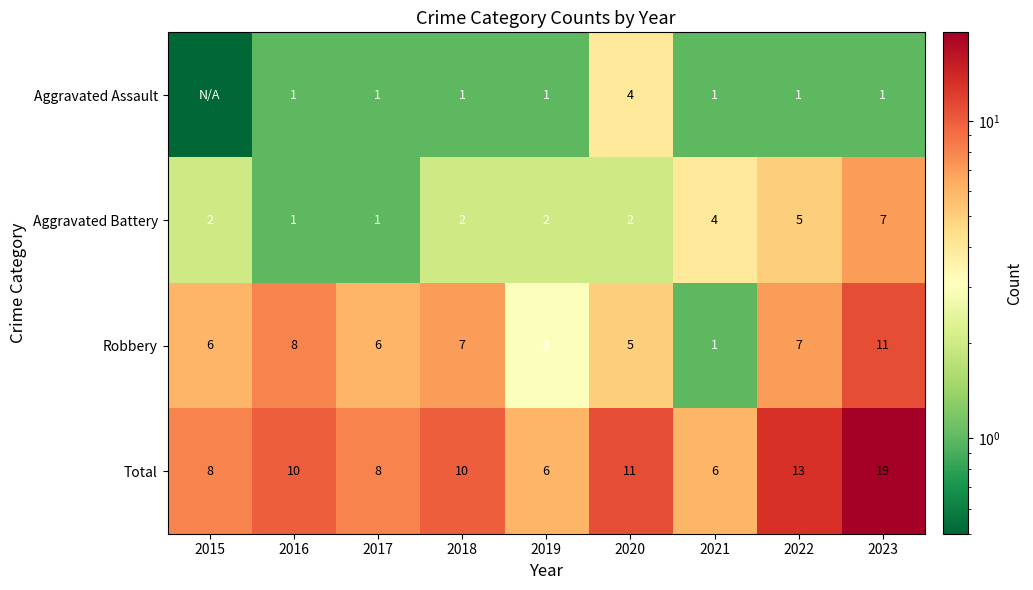

What is the maximum value shown in the chart?

19.0